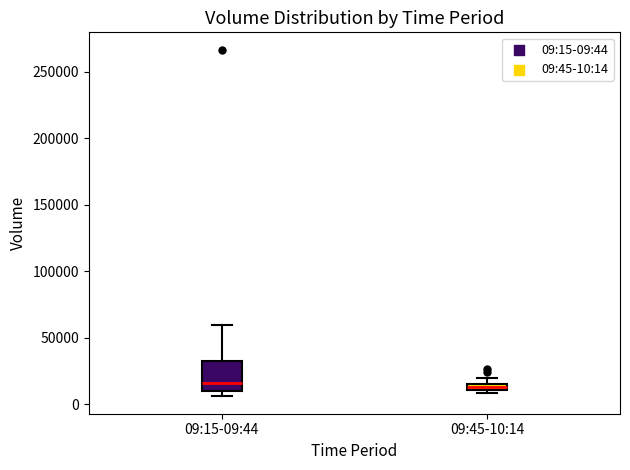

Where is the lower edge of the box for 09:45-10:14 on the y-axis? The values are not printed on the chart, so give them approximately, as read against the axis.

10000